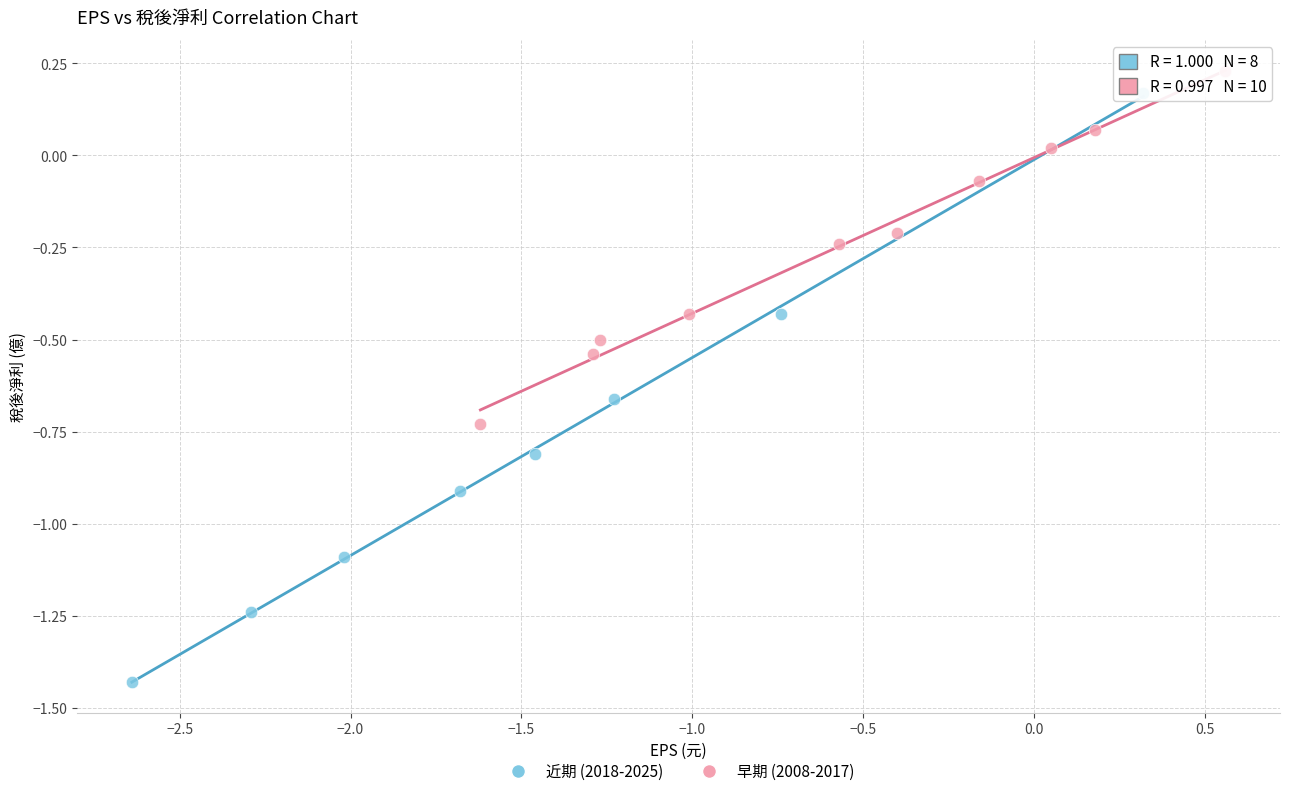

What are all the series names shown in the legend?

近期 (2018-2025), 早期 (2008-2017)